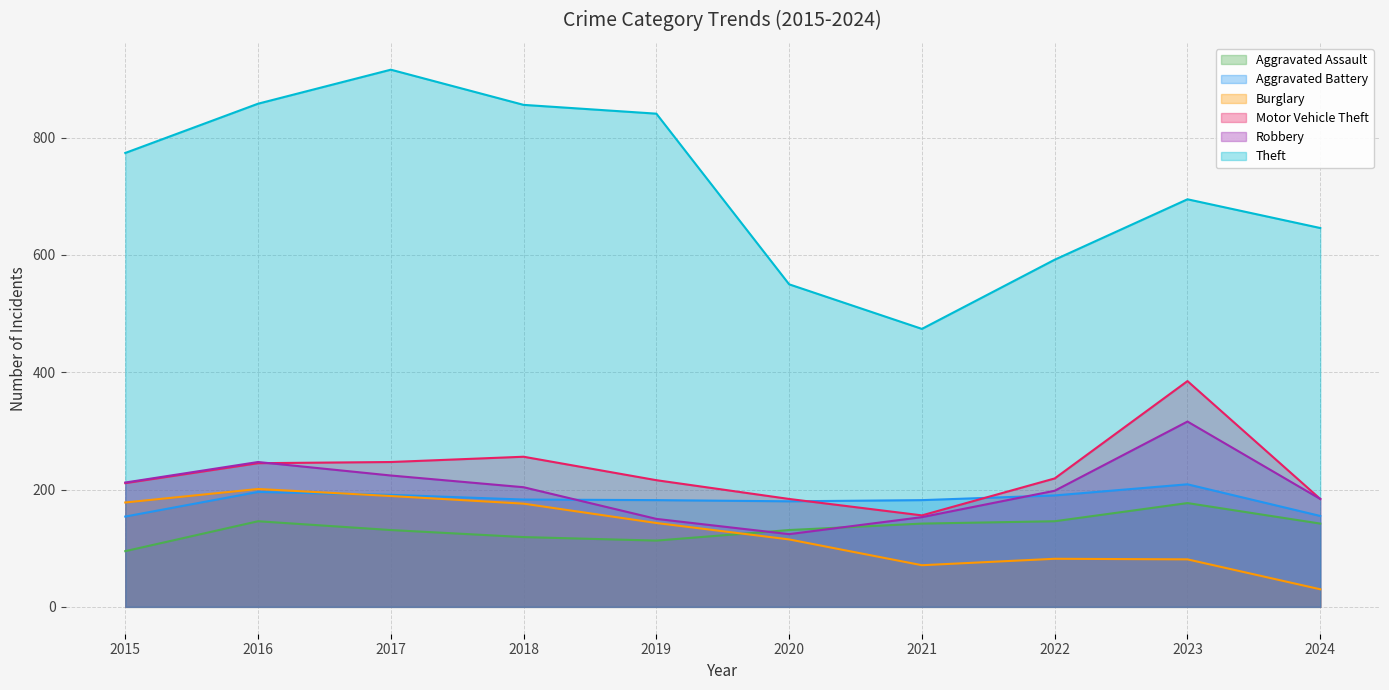

Reading left to right, list all the values displayed in this chart.

Aggravated Assault: 2015=95	2016=146	2017=131	2018=119	2019=113	2020=131	2021=142	2022=146	2023=177	2024=142
Aggravated Battery: 2015=154	2016=196	2017=191	2018=183	2019=182	2020=180	2021=182	2022=190	2023=209	2024=155
Burglary: 2015=178	2016=201	2017=189	2018=176	2019=143	2020=115	2021=71	2022=82	2023=81	2024=30
Motor Vehicle Theft: 2015=211	2016=245	2017=247	2018=256	2019=216	2020=184	2021=156	2022=219	2023=385	2024=184
Robbery: 2015=212	2016=247	2017=224	2018=204	2019=150	2020=124	2021=153	2022=198	2023=316	2024=184
Theft: 2015=774	2016=858	2017=916	2018=856	2019=841	2020=550	2021=474	2022=592	2023=695	2024=646